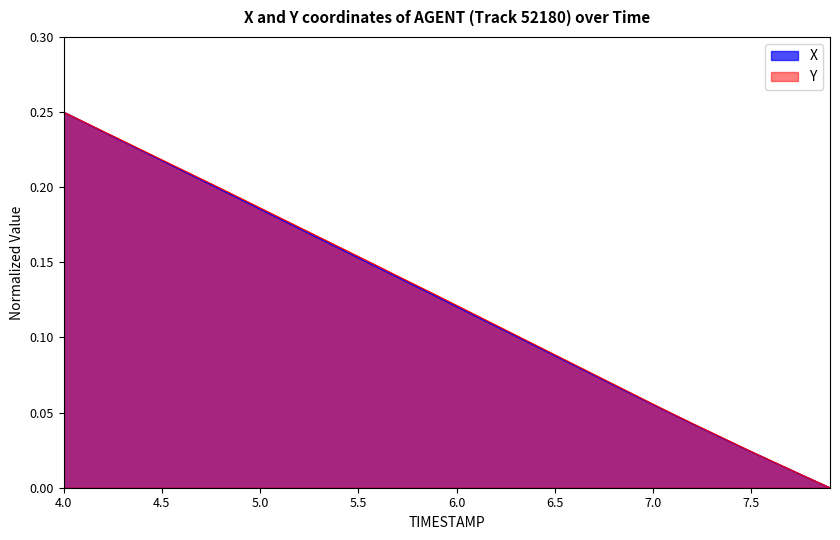

At which label does Y reach its peak?

4.0